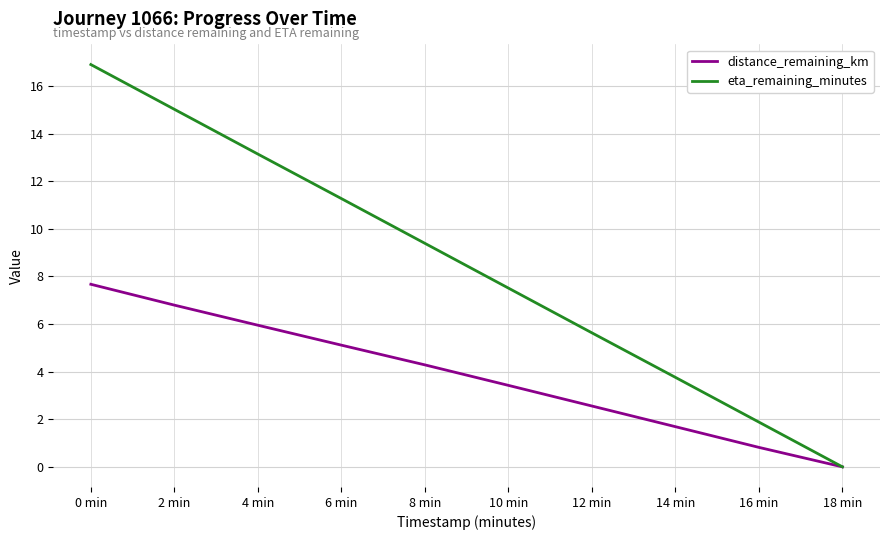

Where does the distance_remaining_km series first go above 4?

0 min